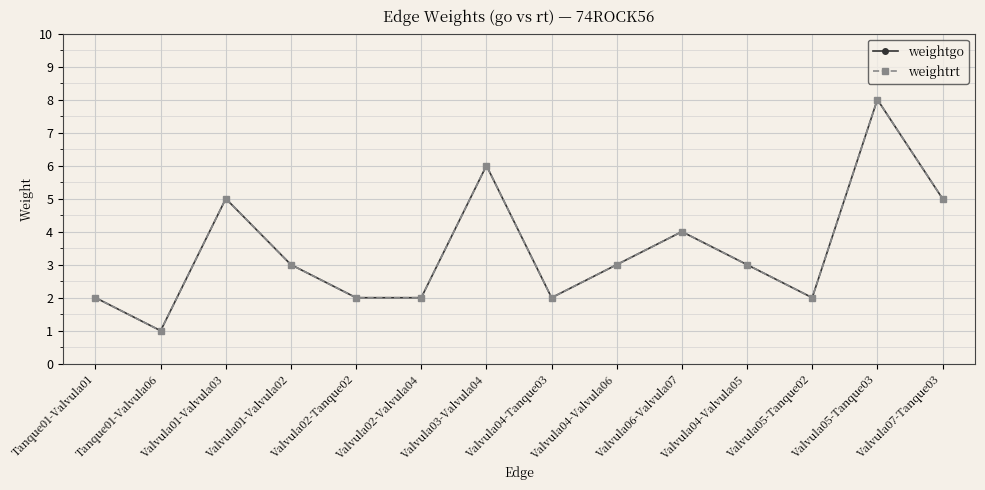

Is this an area chart (filled region under the line)?

No